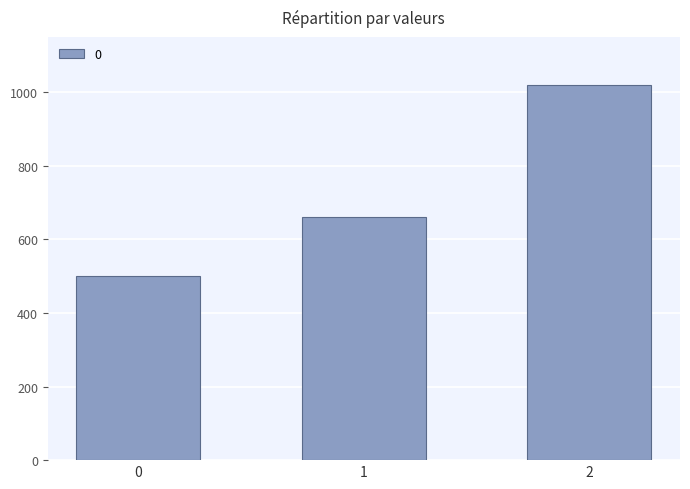

Reading left to right, what are all the values shown in this chart?

0=500	1=660	2=1020